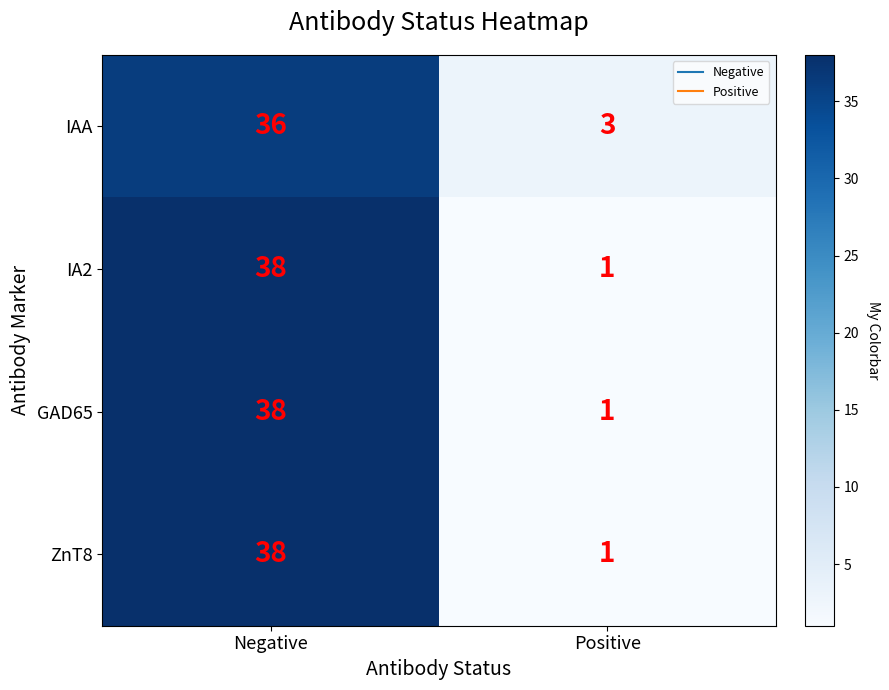

At which category is the sum across all series the highest?

Negative